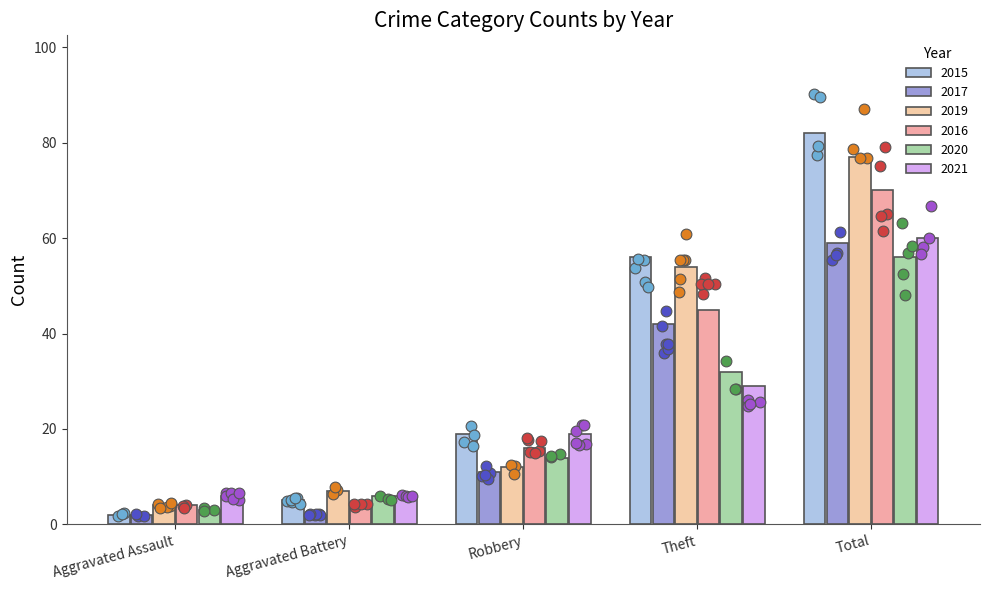

What is the total value across all series at Aggravated Assault?

21